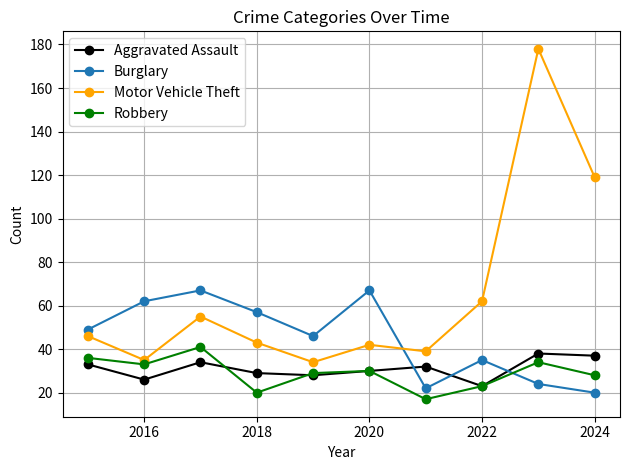

What is the value of the Aggravated Assault point at the 7th from the left?

32